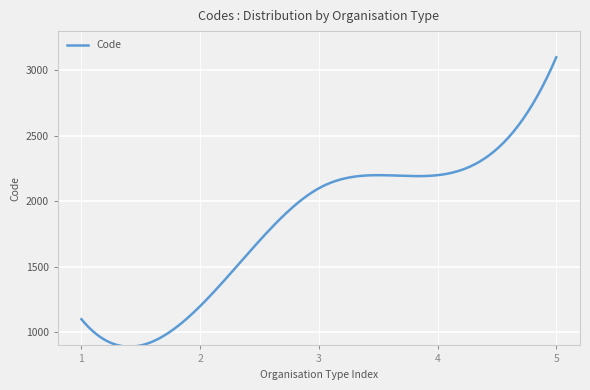

What is the difference between the maximum and minimum values?

2209.6